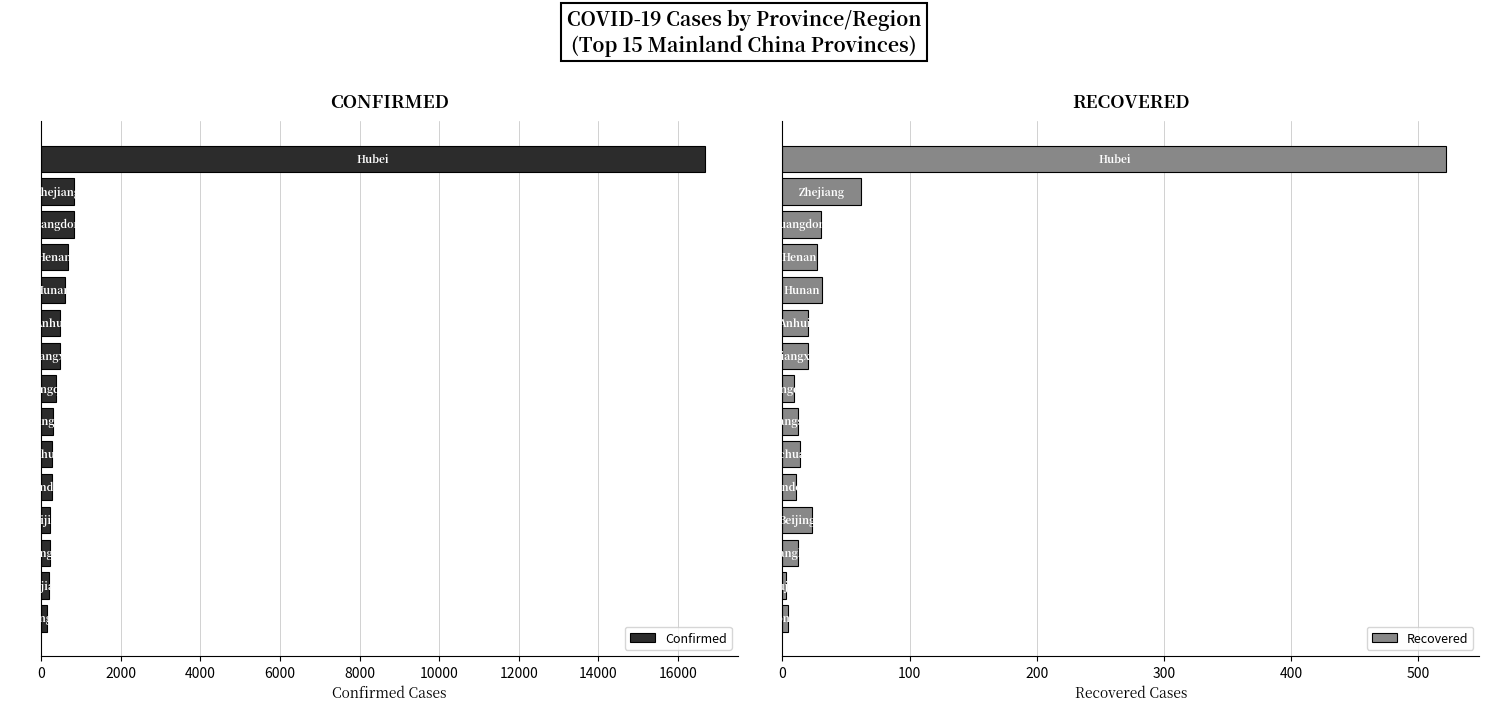

Between 10000 and 12, which series saw the biggest shift?

Confirmed